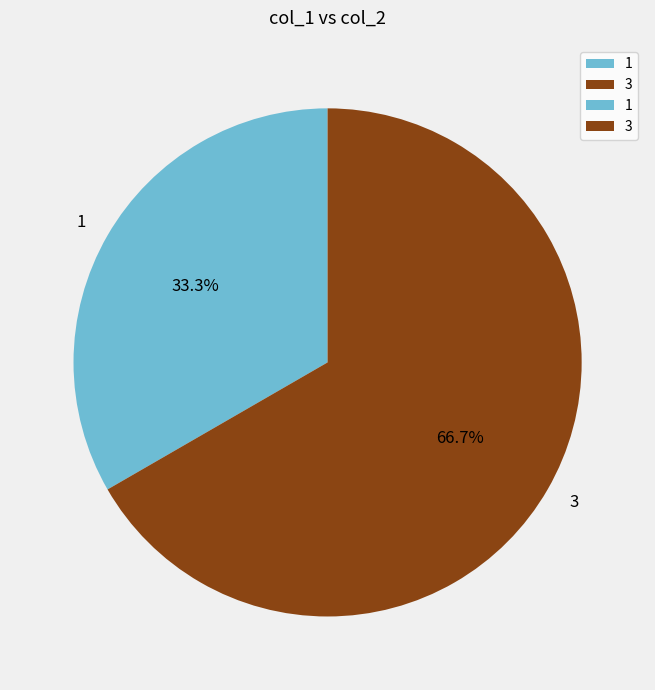

To the nearest percent, what is the difference between the largest and smallest slice percentages?

33%